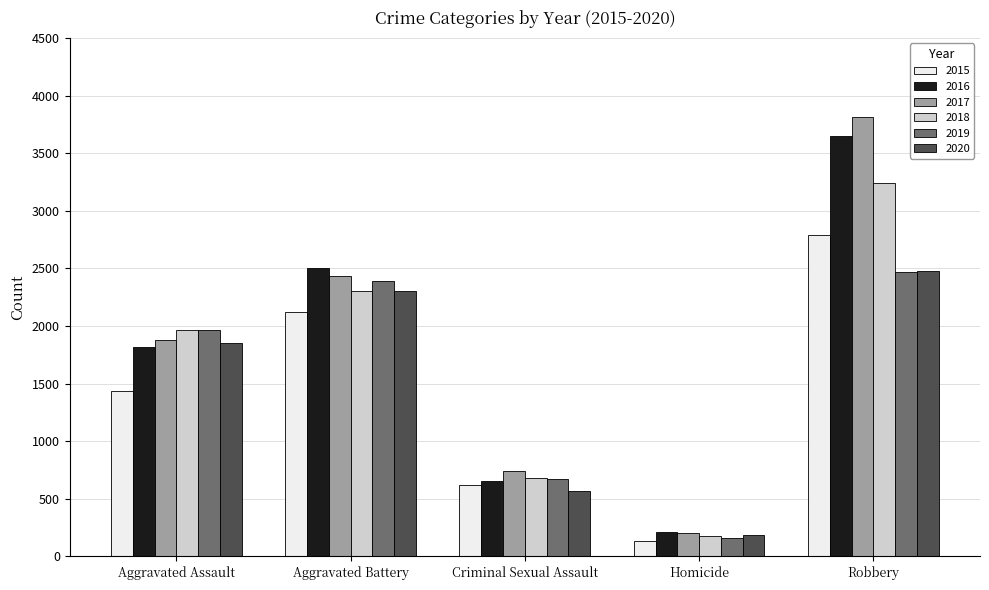

Which category has the lowest value across all series?

Homicide